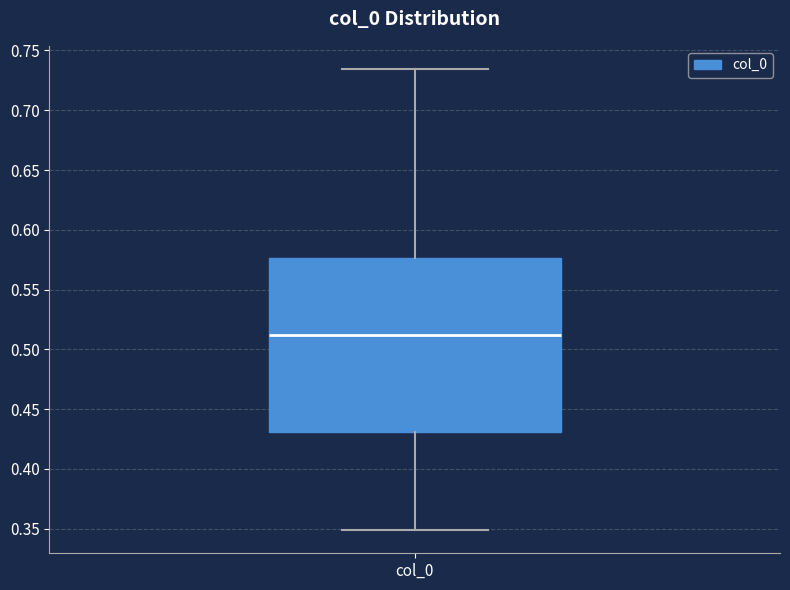

Transcribe this box plot: give where the median line is, the range the box spans, and where the two whiskers end, as read against the y-axis. The values are not printed on the chart, so give them approximately, as read against the axis.

median 0.510, box 0.430 to 0.575, whiskers 0.350 to 0.735